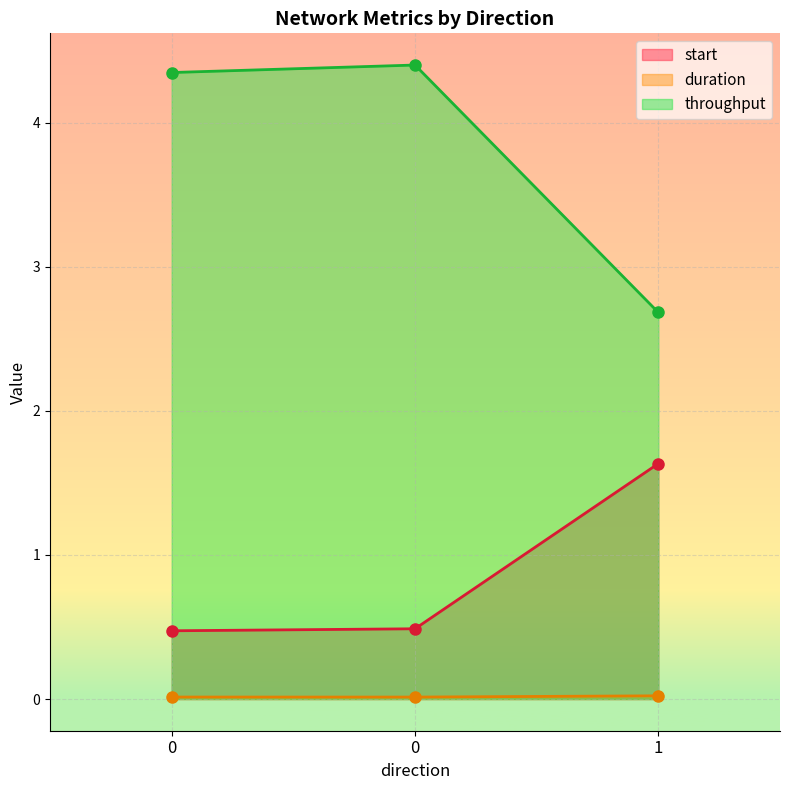

Is the value of duration at 1 greater than the value of start at 0?

No